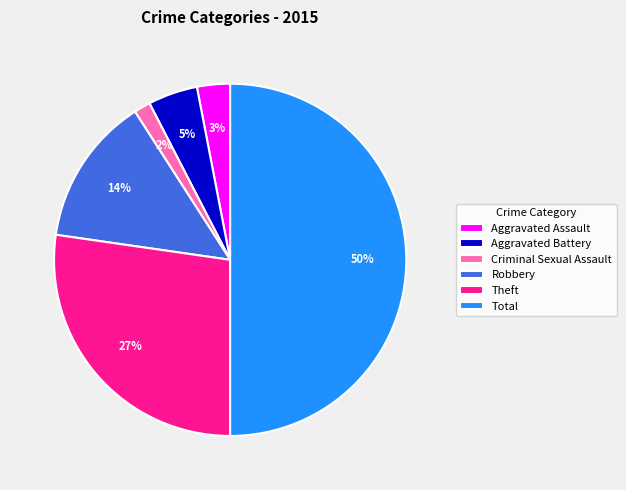

To the nearest percent, what portion does Total represent?

50%